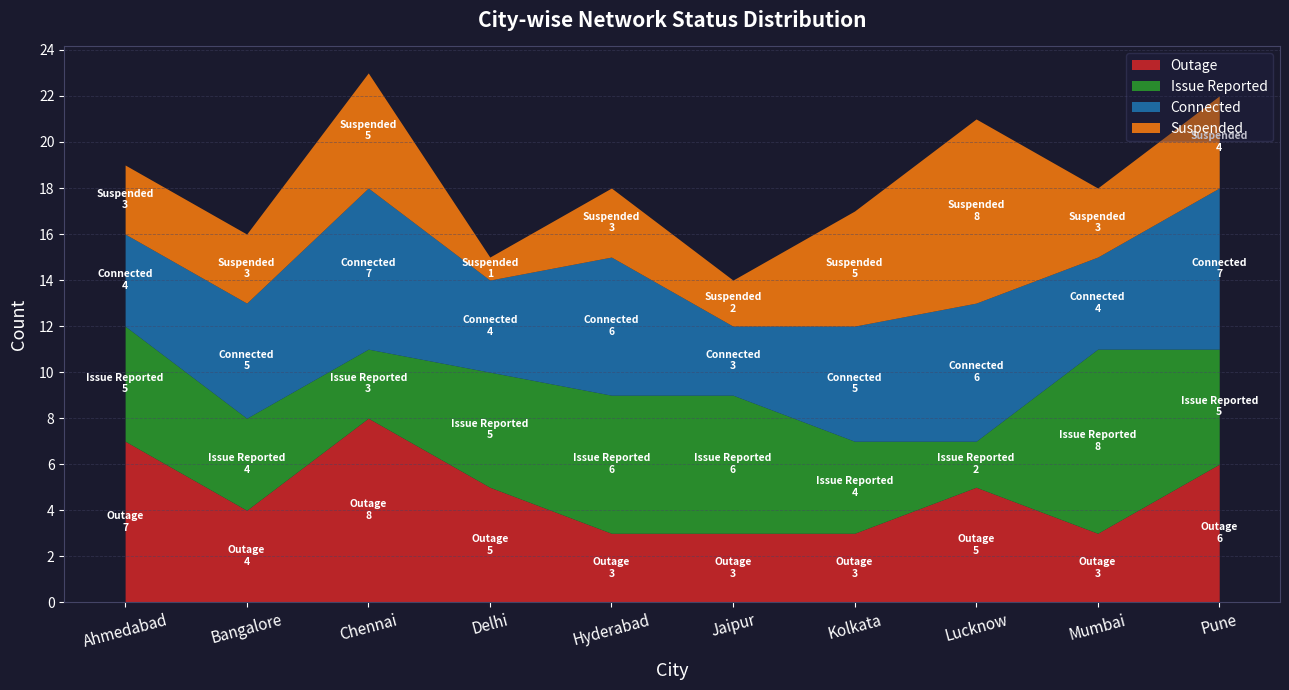

At which category is the sum across all series the highest?

Chennai